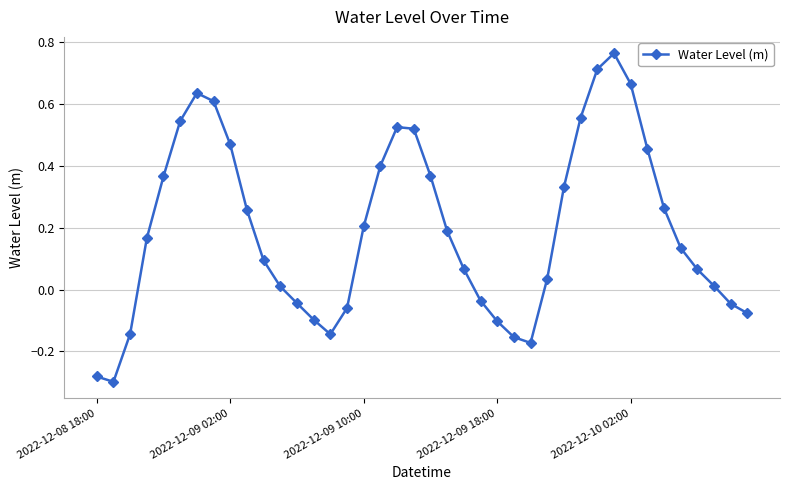

How many points are higher than both their immediate neighbors (excluding endpoints)?

3